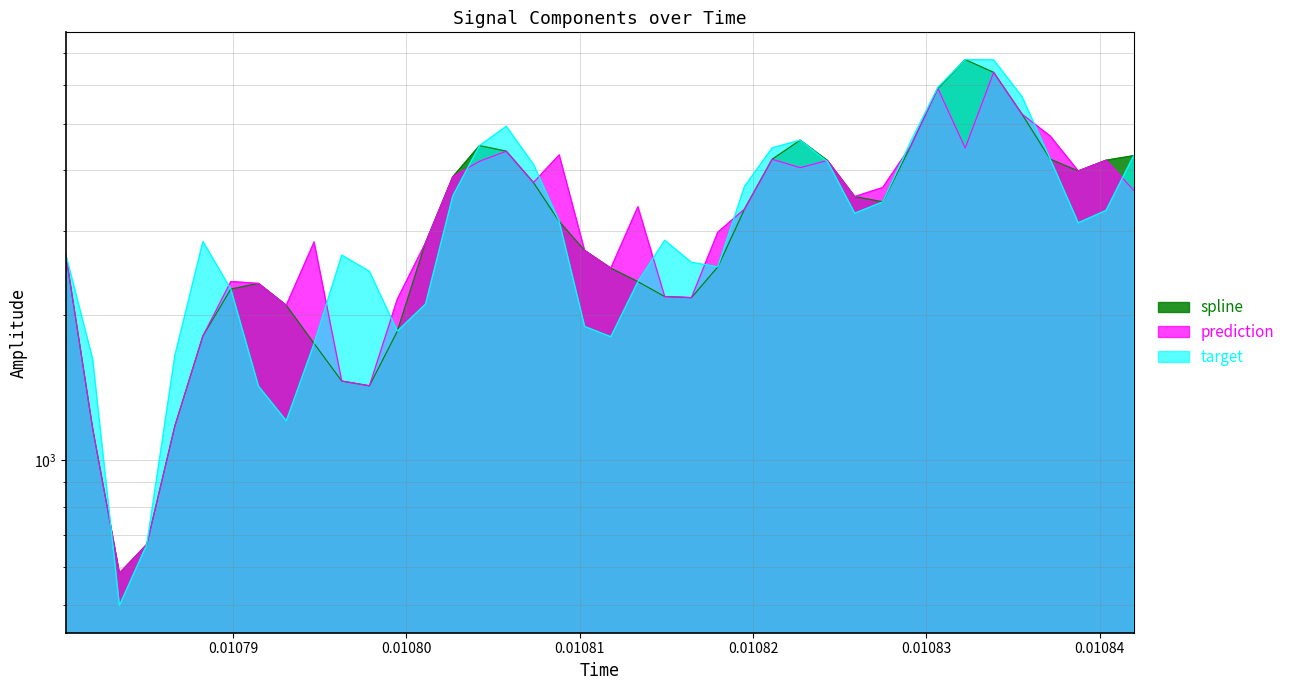

True or false: target and spline intersect in this chart.

True